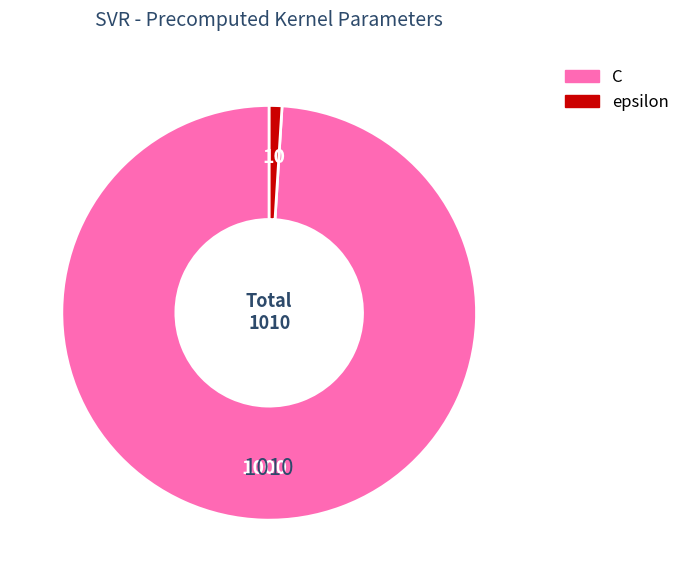

What is the majority slice?

C